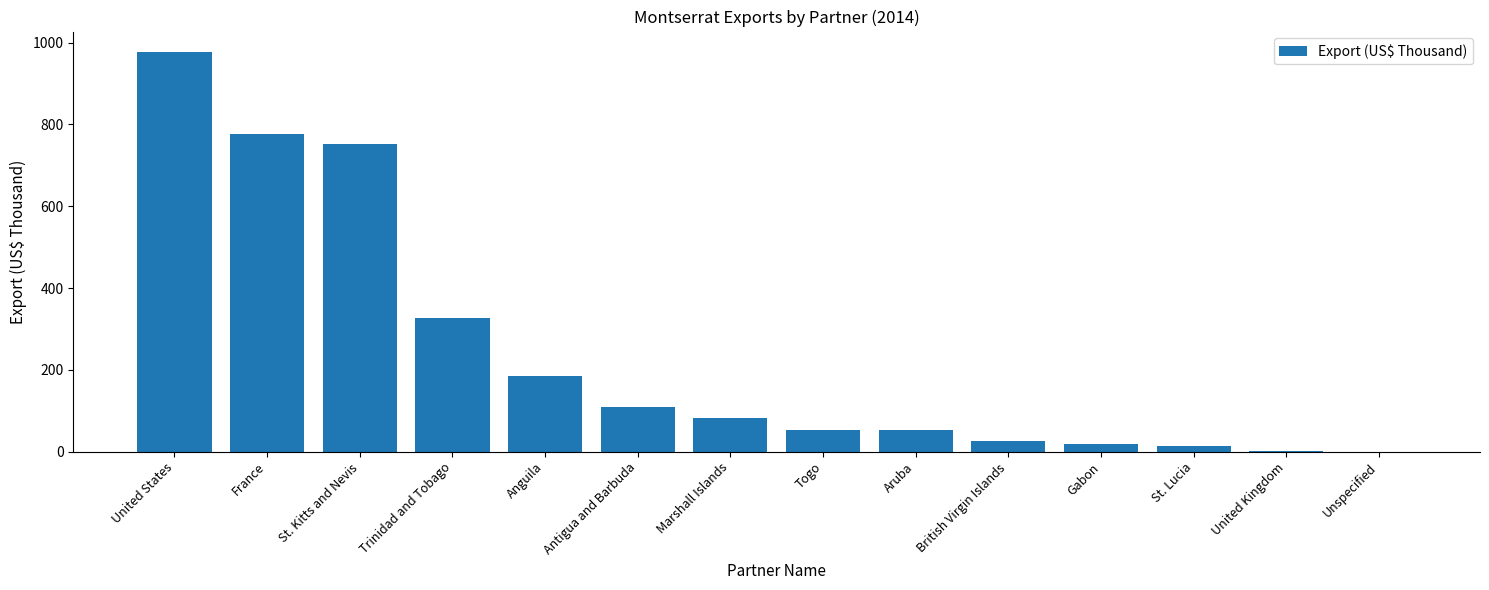

What is the sum of all values?

3373.1